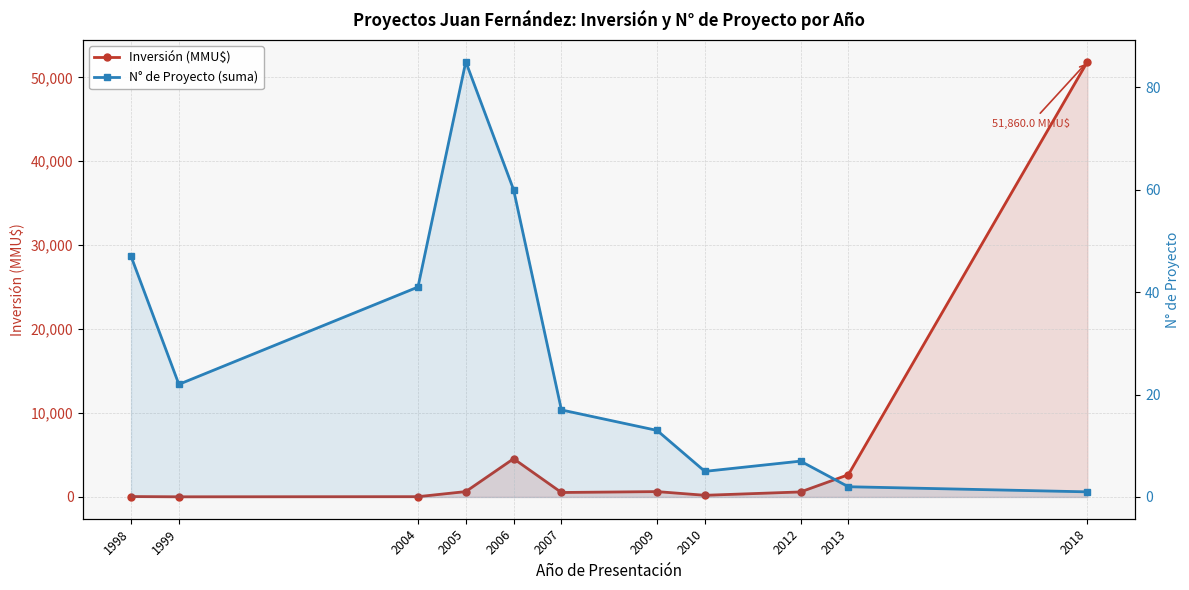

Is it true that N° de Proyecto (suma) equals 1 at 2013?

False